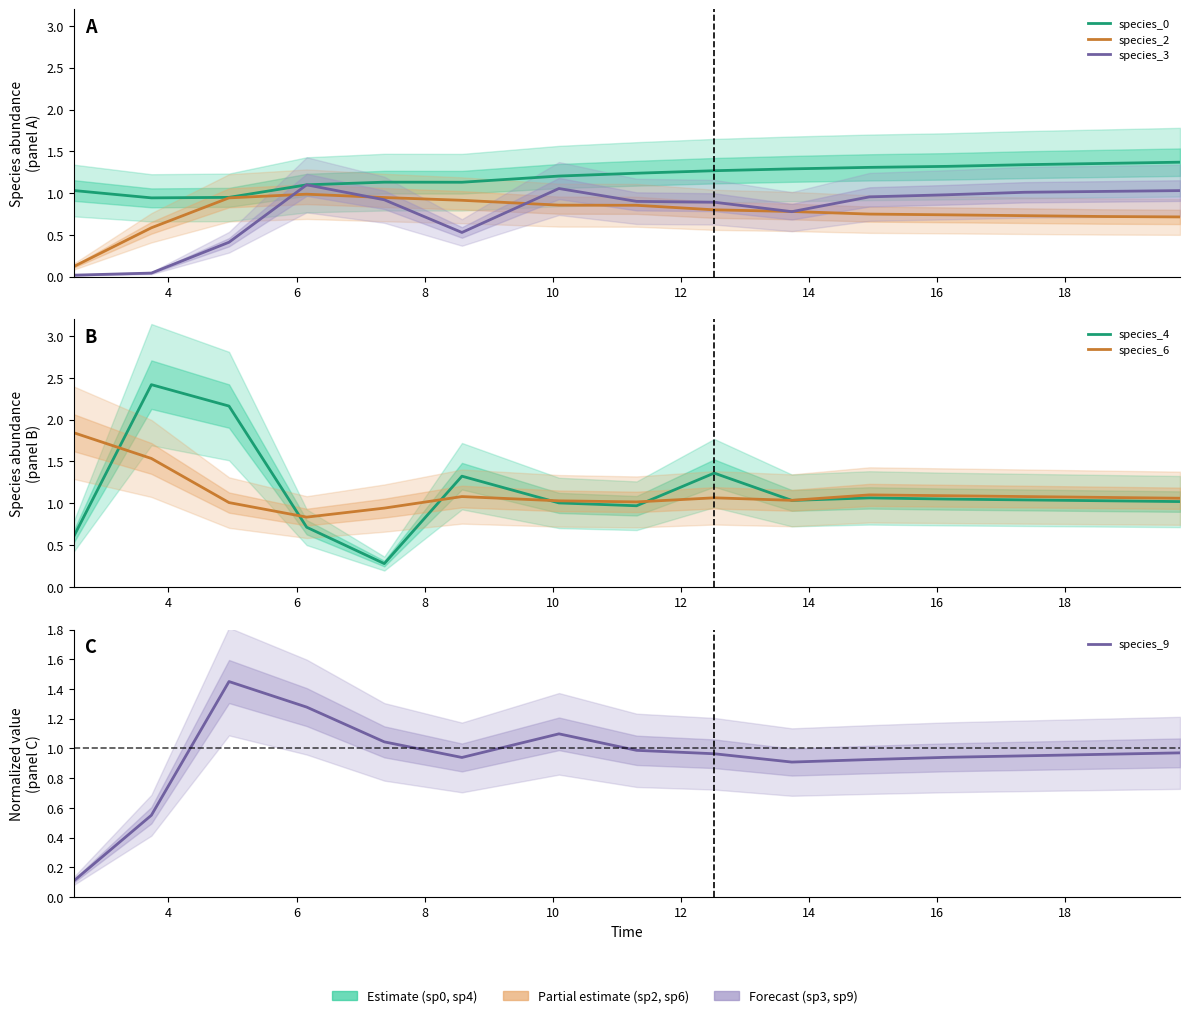

In species_0, how many points are higher than both neighbors (excluding endpoints)?

1